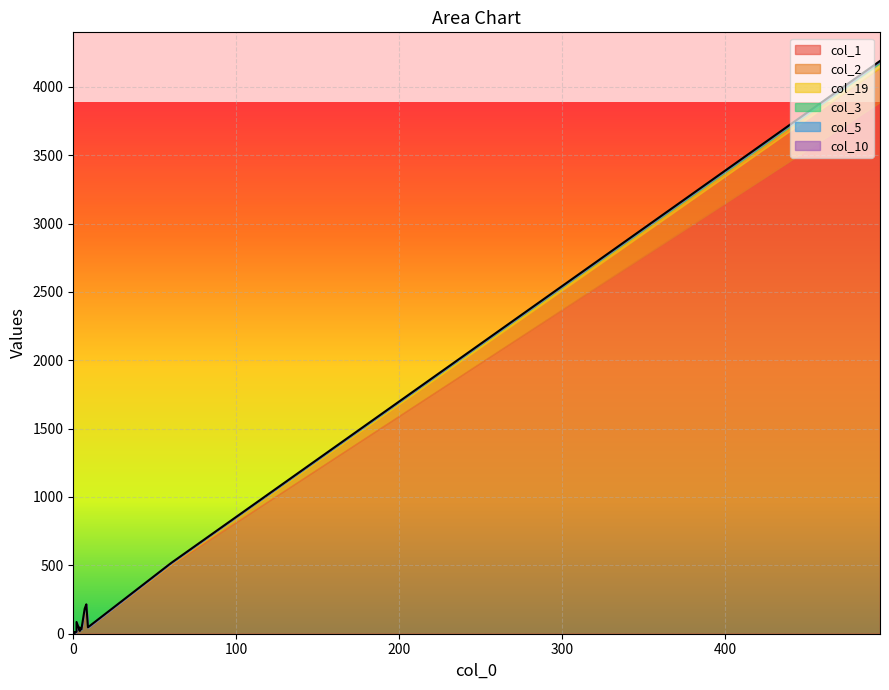

Where is the first local maximum for col_1?

8